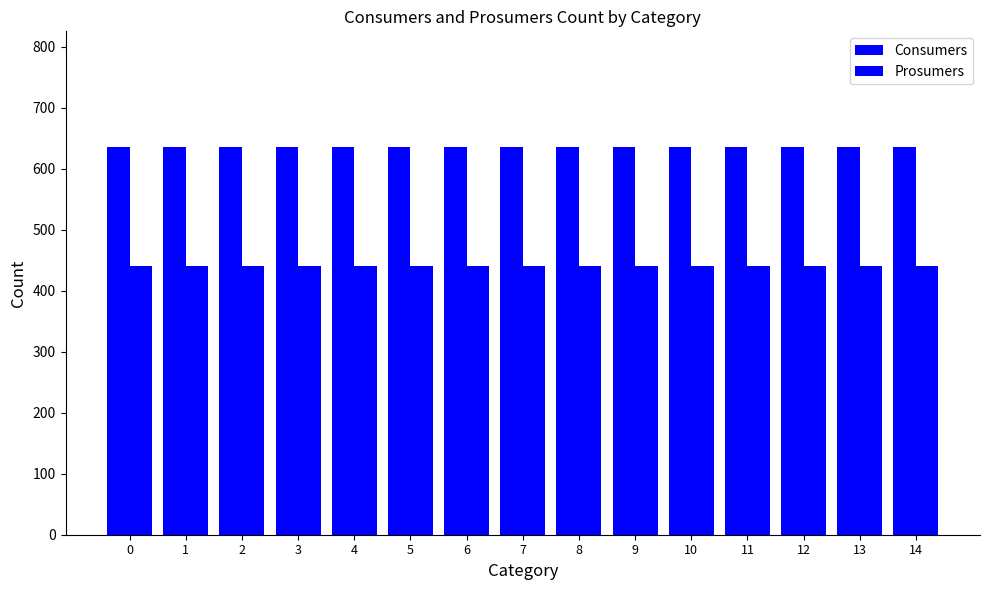

How many series are shown in this chart?

2